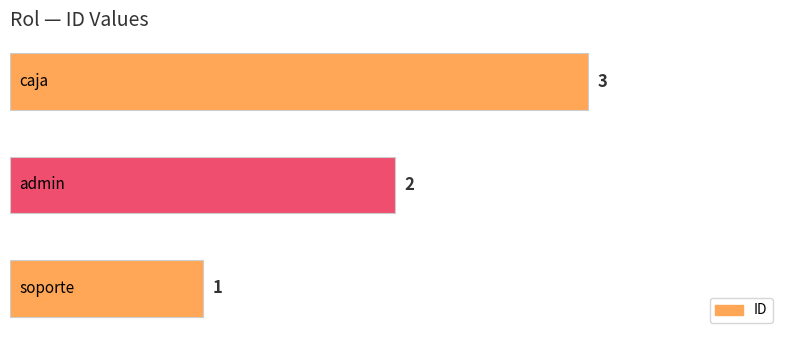

What is the sum of all values?

6